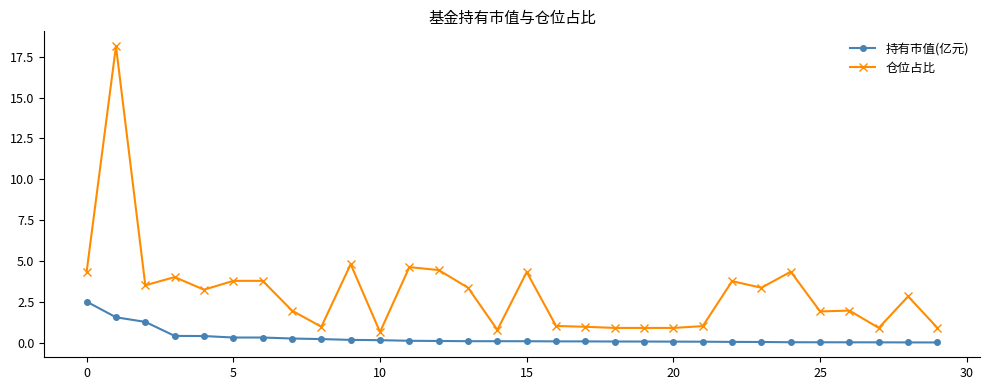

What is the lowest value of the 仓位占比 series?

0.7